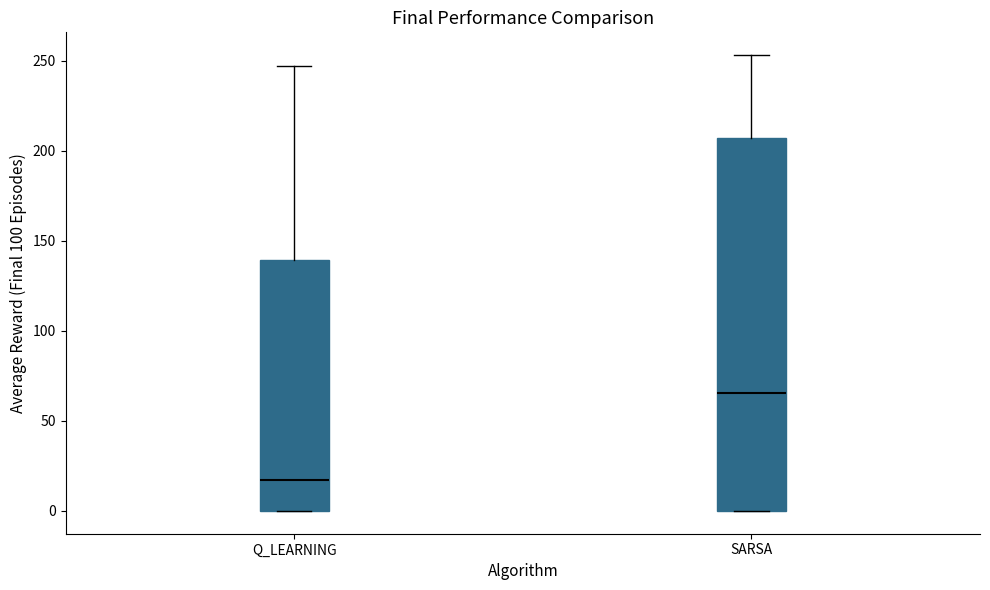

Reading left to right, read every box against the y-axis: the position of its median line, the range the box covers, and the ends of its whiskers. The values are not printed on the chart, so give them approximately, as read against the axis.

Q_LEARNING: median 15, box 0 to 140, whiskers 0 to 245
SARSA: median 65, box 0 to 205, whiskers 0 to 255